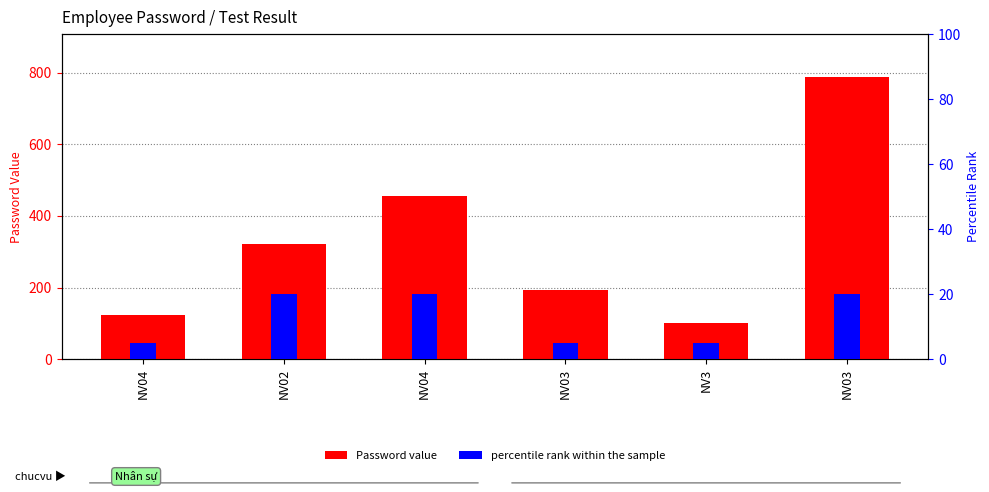

What is the minimum value shown in the chart?

5